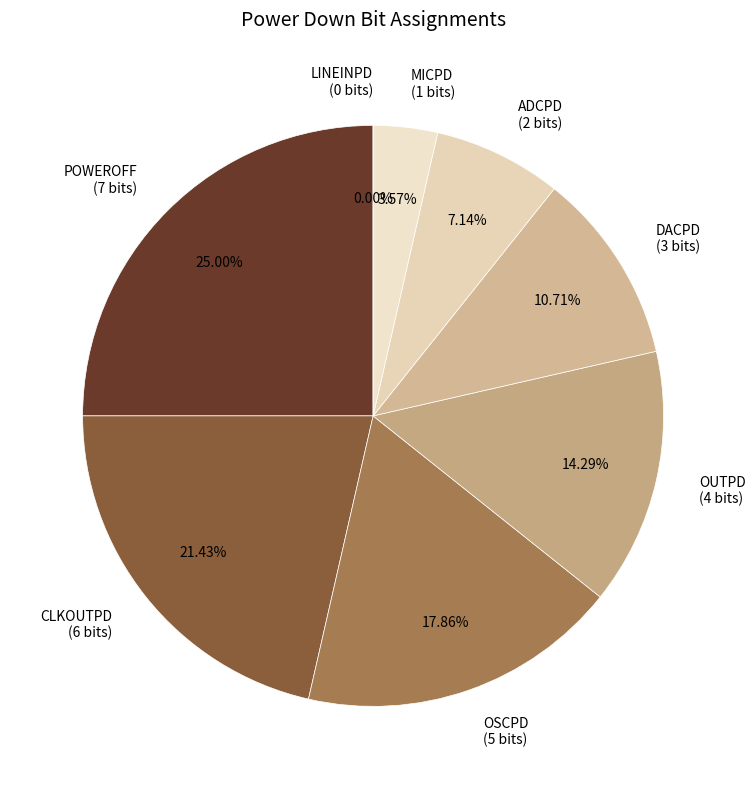

What is the change in value from OSCPD to DACPD?

-2